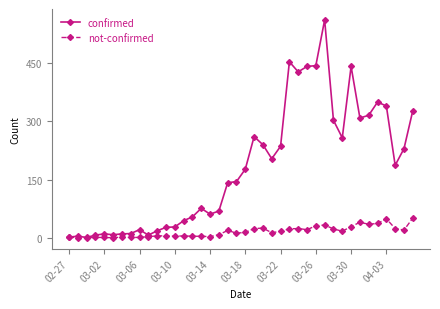

True or false: confirmed has more than 2 interior local peaks.

True